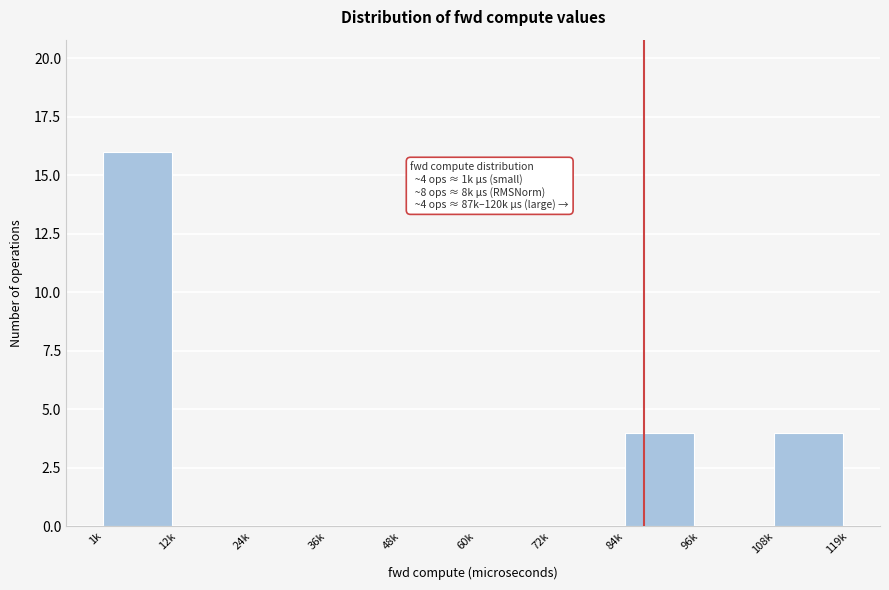

Reading right to left, list all the values displayed in this chart.

108k=4	96k=0	84k=4	72k=0	60k=0	48k=0	36k=0	24k=0	12k=0	1k=16